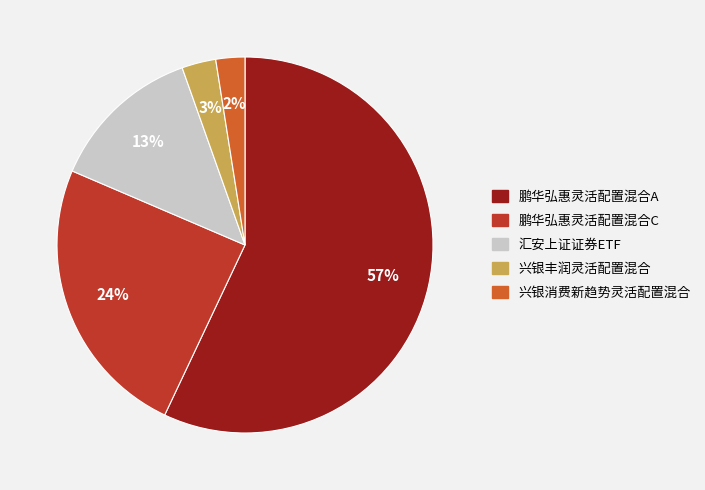

To the nearest percent, what is the average slice percentage?

20%